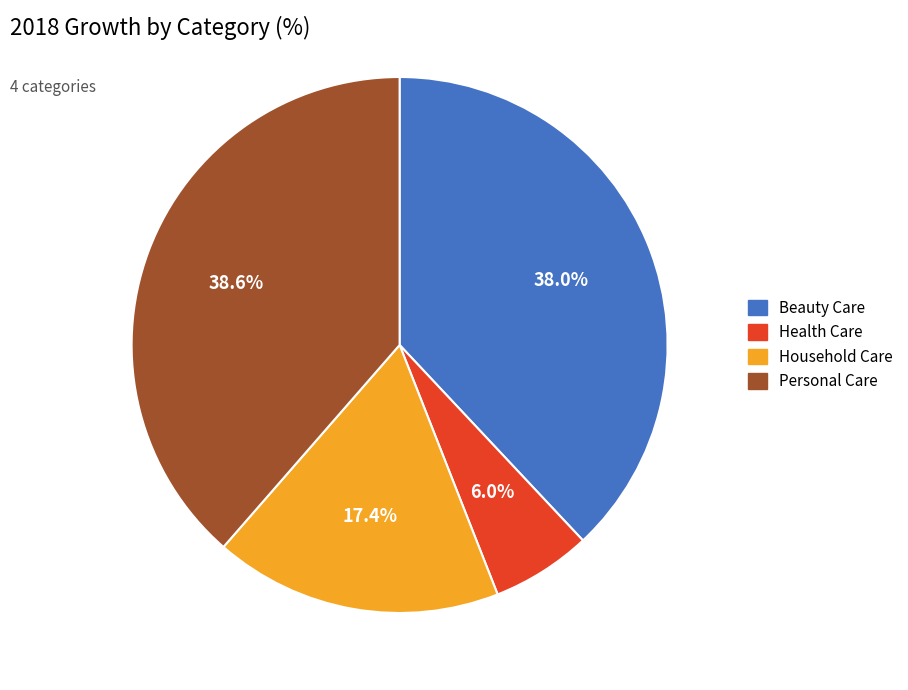

How many segments does this pie chart have?

4